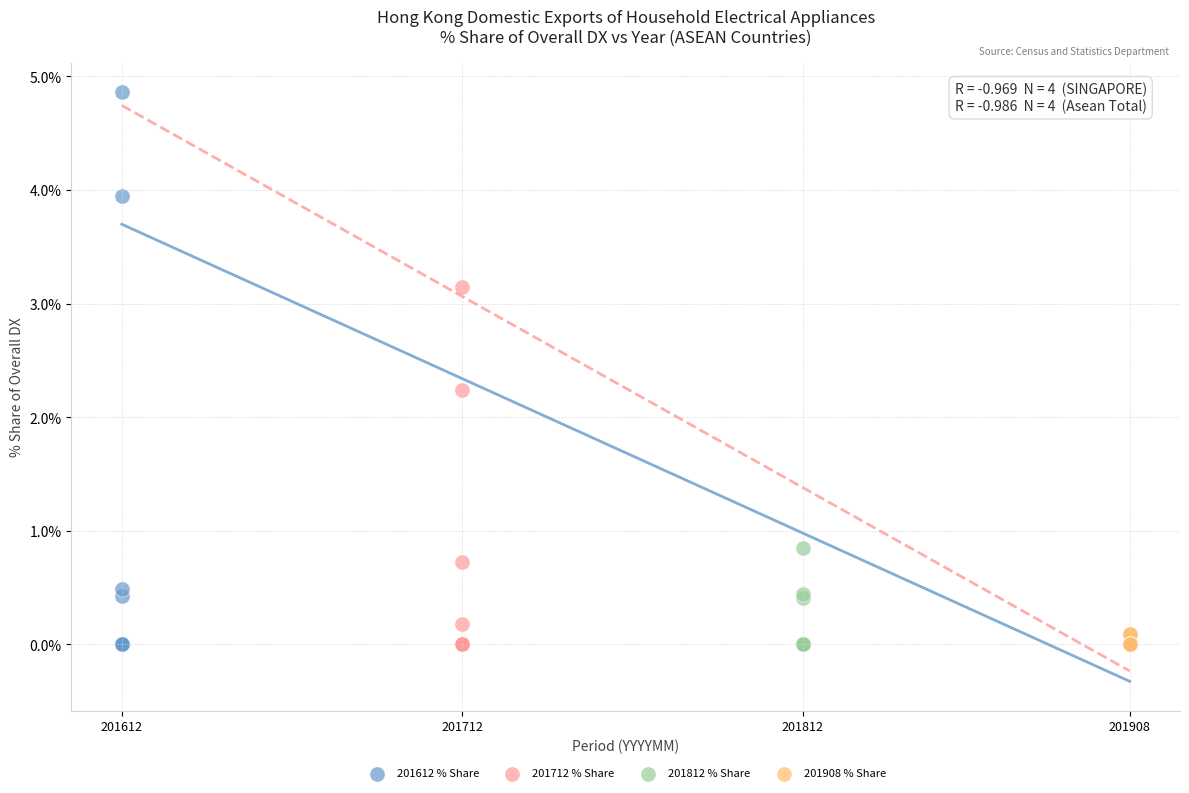

What are all the series names shown in the legend?

201612 % Share, 201712 % Share, 201812 % Share, 201908 % Share